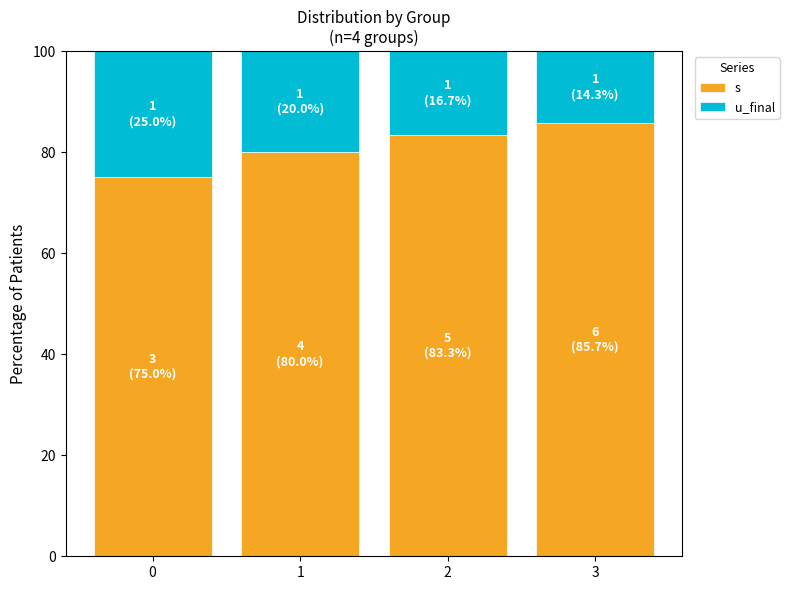

Are the bars horizontal?

No